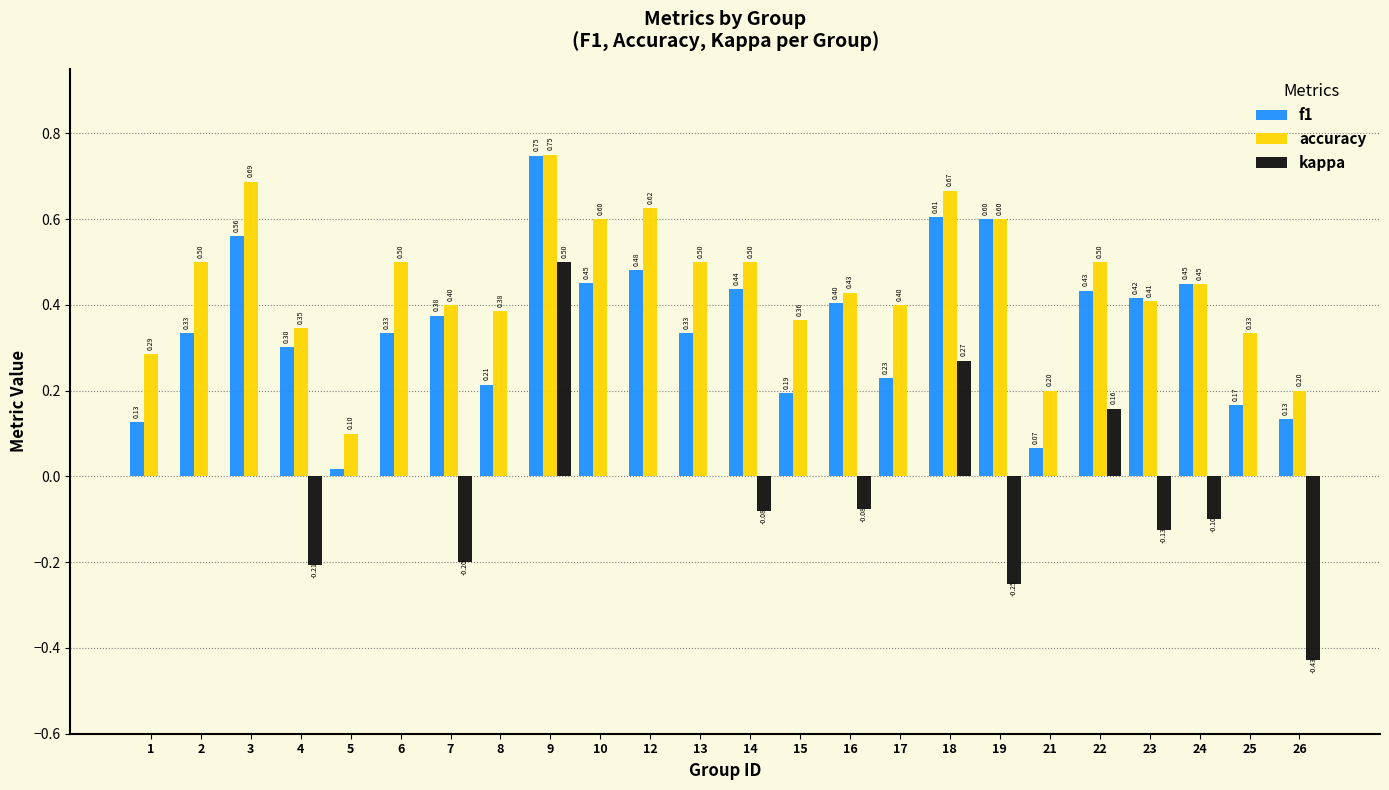

Between 24 and 25, which series saw the biggest shift?

f1